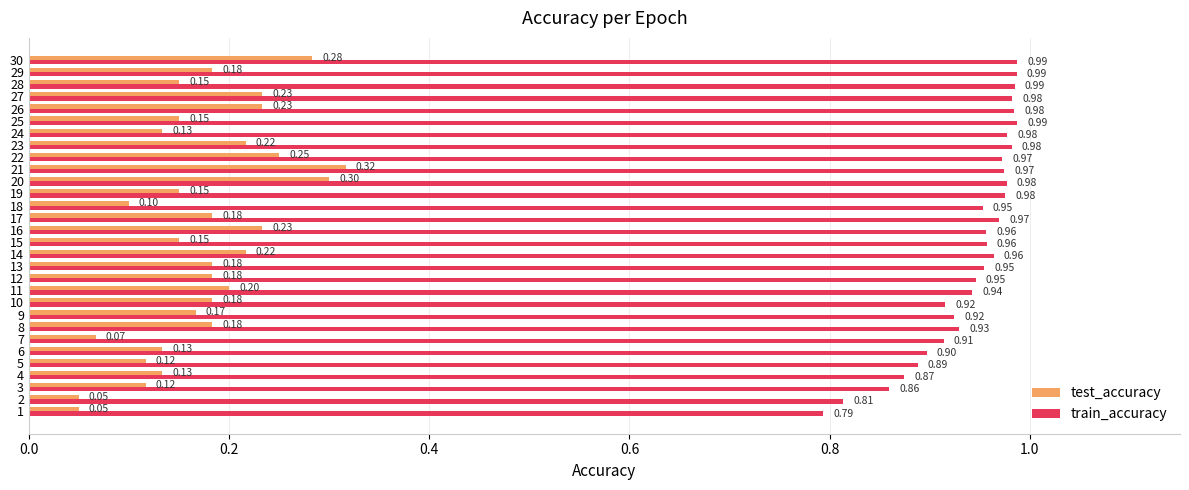

What is the total value across all series at 30?

1.3